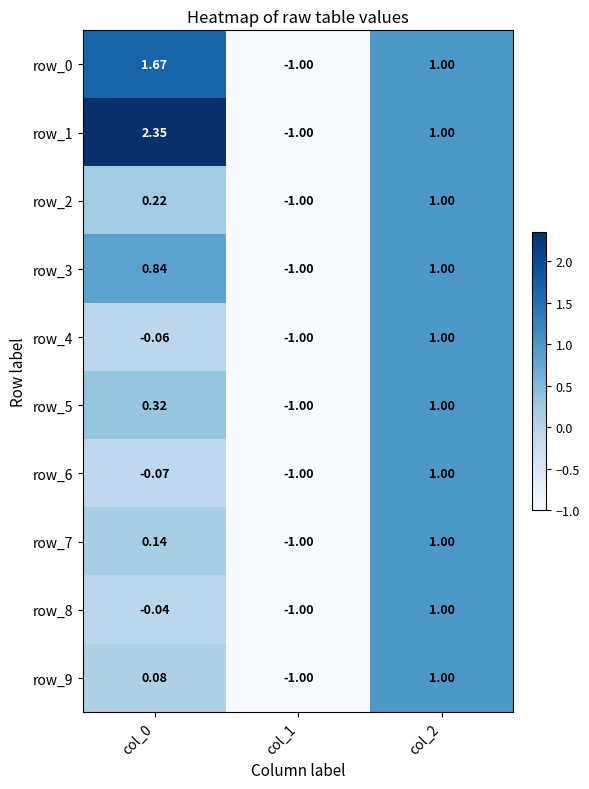

How many positive values does the row_2 series have?

2